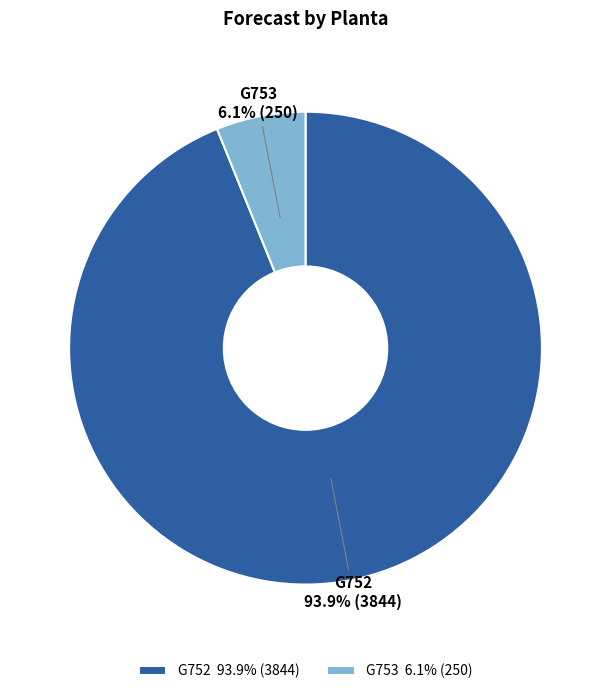

How many slices are in this pie chart?

2